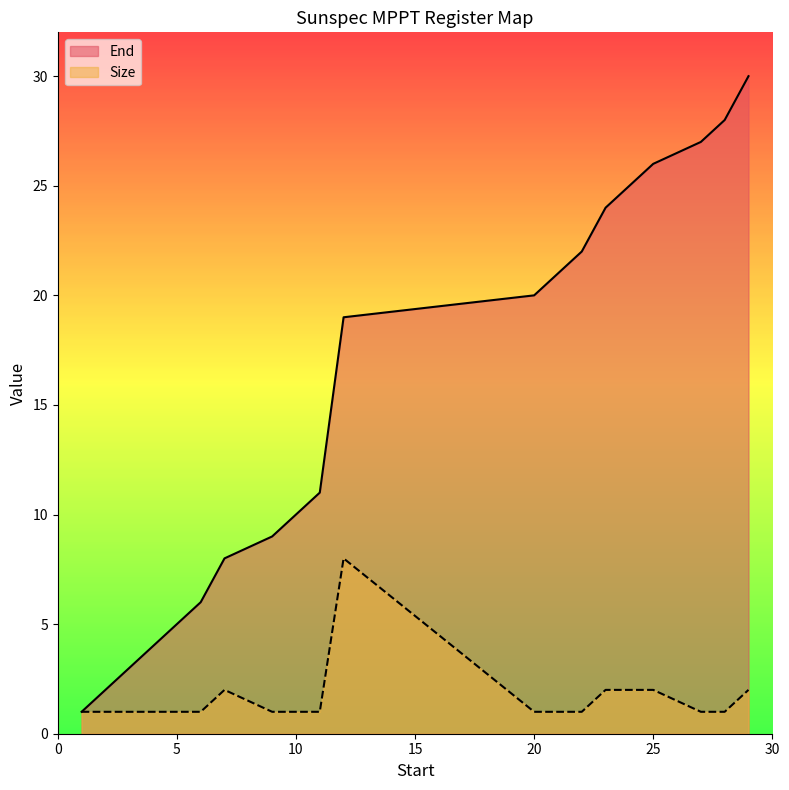

In Size, how many points are higher than both neighbors (excluding endpoints)?

2